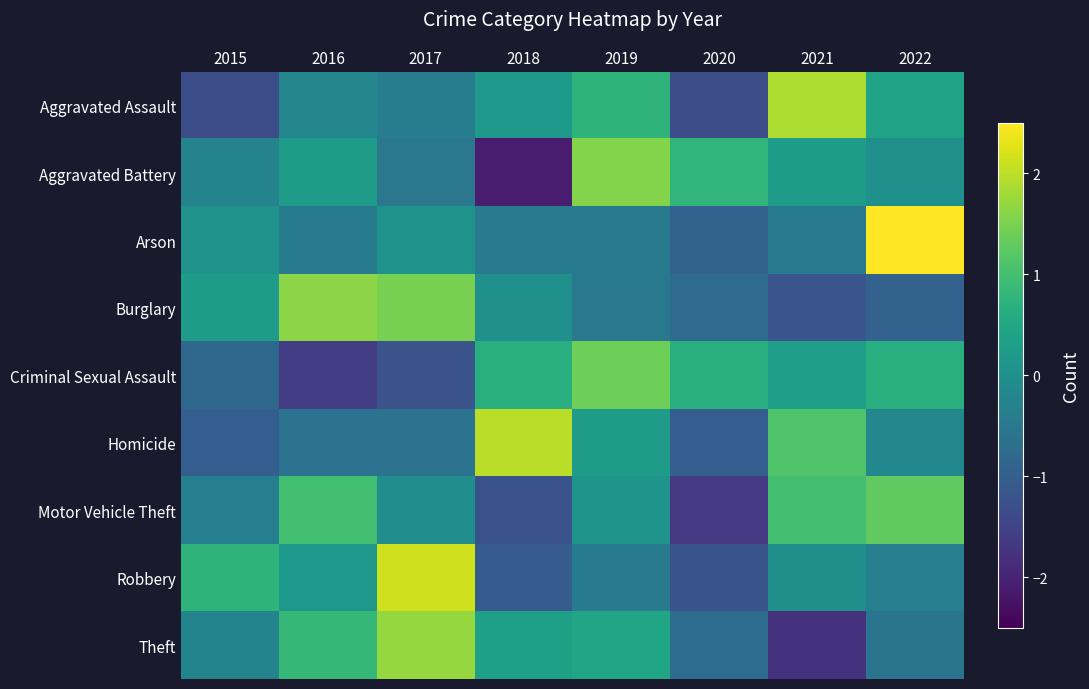

How many categories are shown in the chart?

8